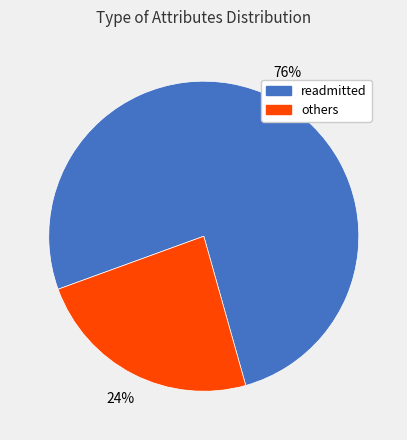

Does any single category account for the majority?

Yes